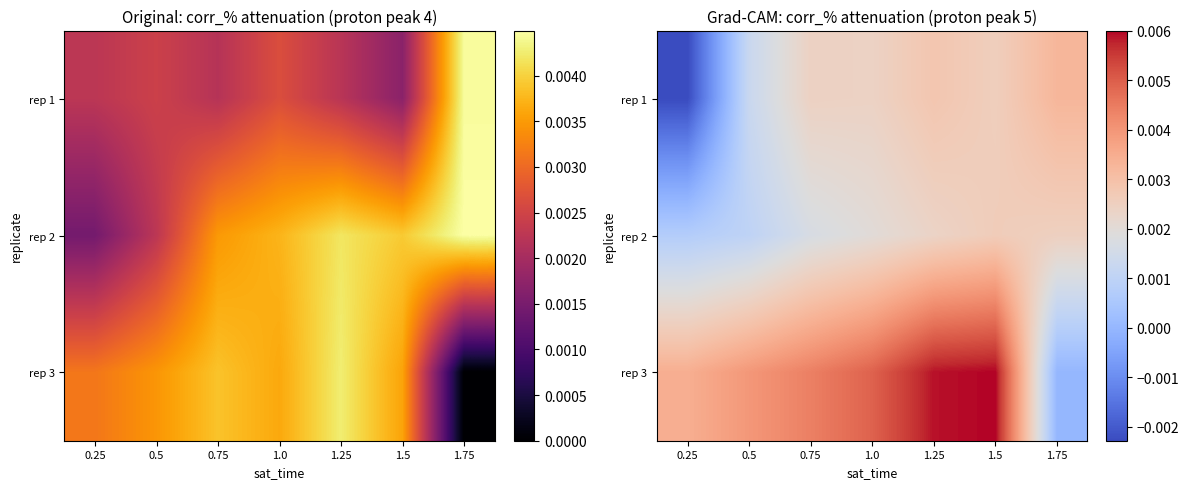

At which label does rep 3 reach its minimum?

1.75